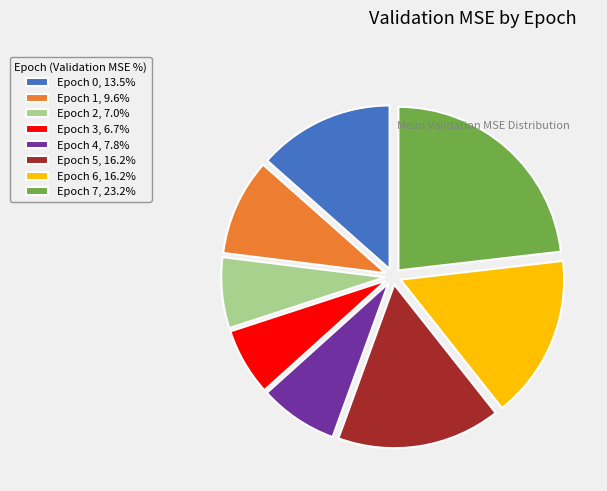

How many segments does this pie chart have?

8